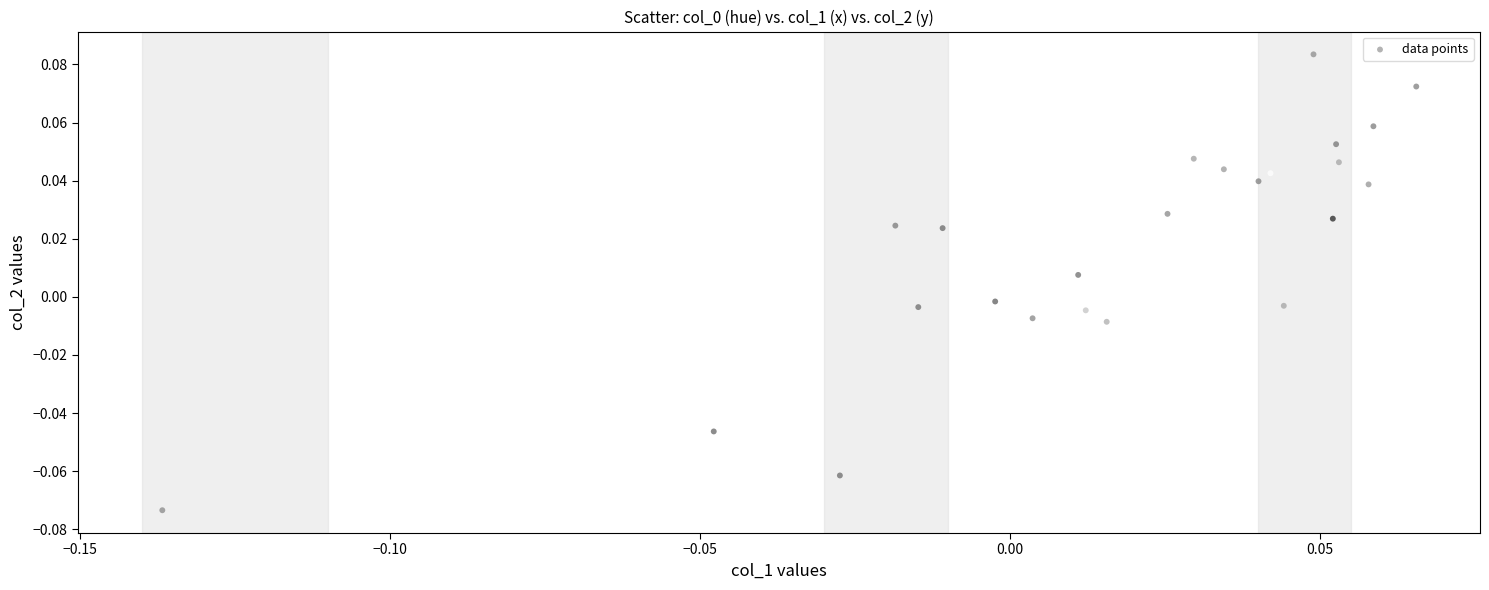

Count the number of points in this scatter plot.

24